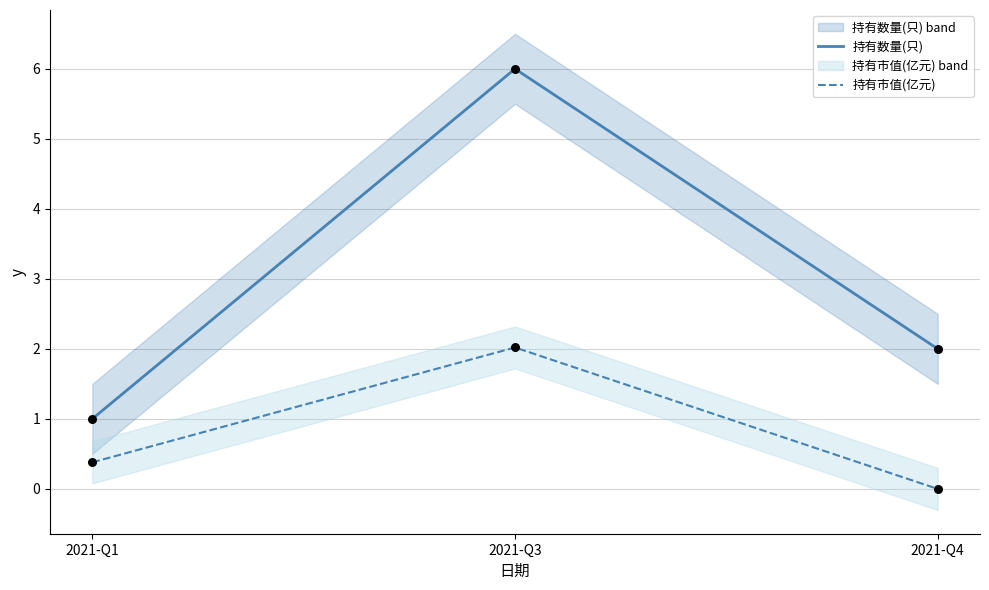

At which category is the sum across all series the highest?

2021-Q3